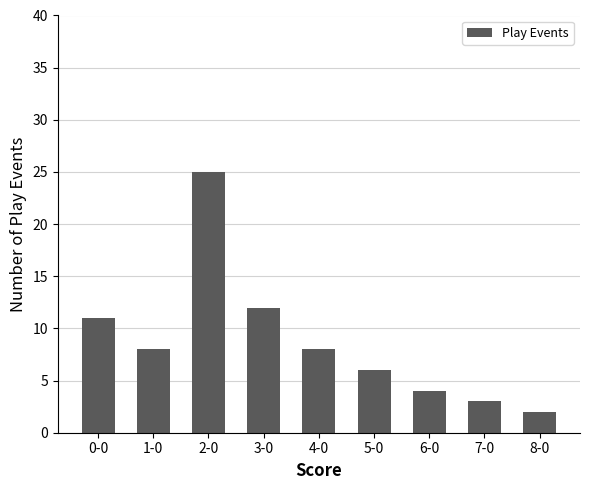

At which label is the value closest to 13?

3-0